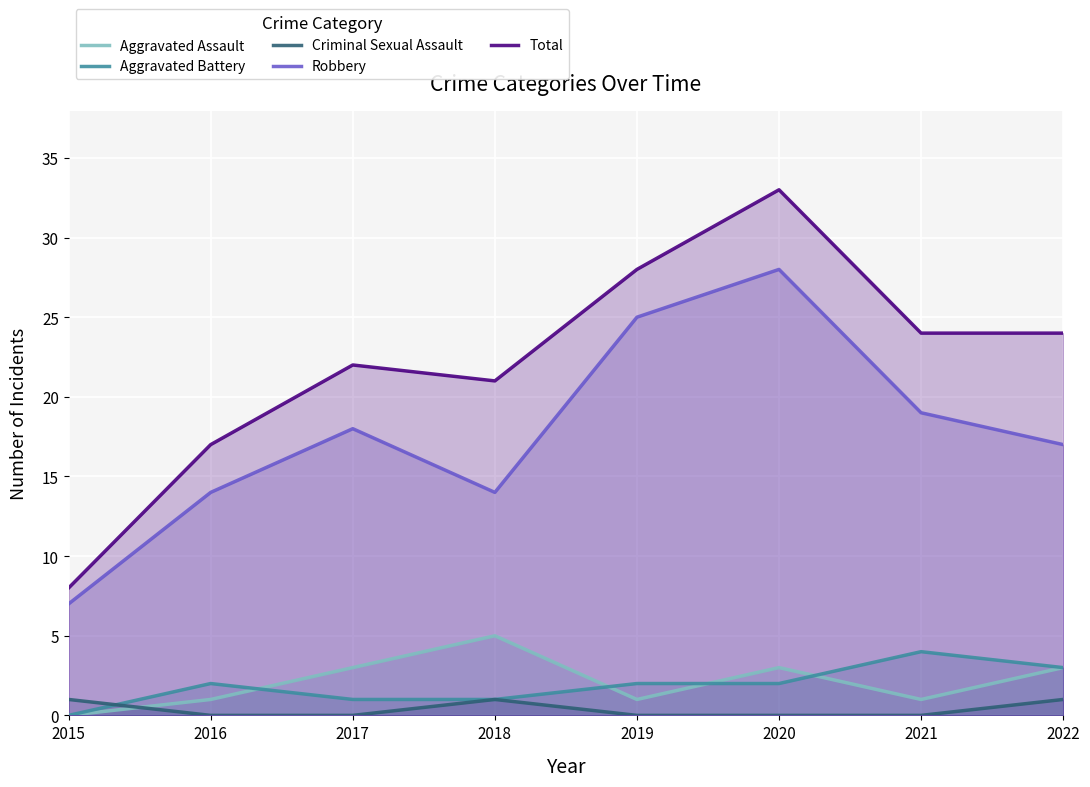

Rank the categories by Total value from lowest to highest.

2015, 2016, 2018, 2017, 2021, 2022, 2019, 2020